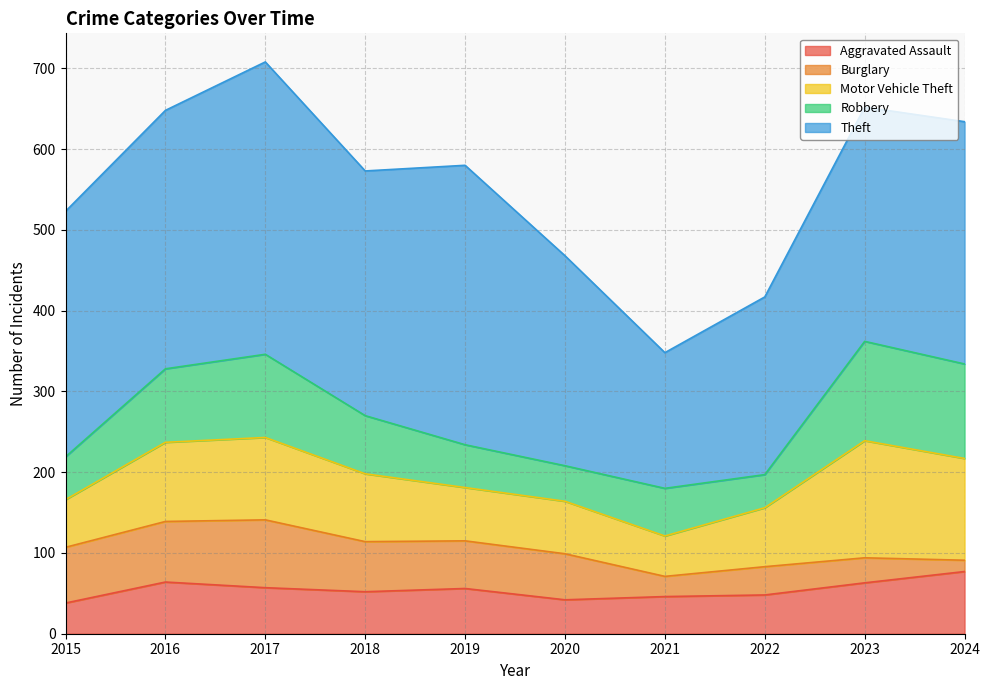

Reading right to left, what are all the values shown in this chart?

Aggravated Assault: 2024=77	2023=63	2022=48	2021=46	2020=42	2019=56	2018=52	2017=57	2016=64	2015=38
Burglary: 2024=14	2023=31	2022=35	2021=25	2020=57	2019=59	2018=62	2017=84	2016=75	2015=69
Motor Vehicle Theft: 2024=126	2023=145	2022=73	2021=50	2020=65	2019=66	2018=84	2017=102	2016=98	2015=59
Robbery: 2024=117	2023=123	2022=41	2021=59	2020=44	2019=53	2018=72	2017=103	2016=91	2015=53
Theft: 2024=300	2023=290	2022=220	2021=168	2020=260	2019=346	2018=303	2017=362	2016=320	2015=304